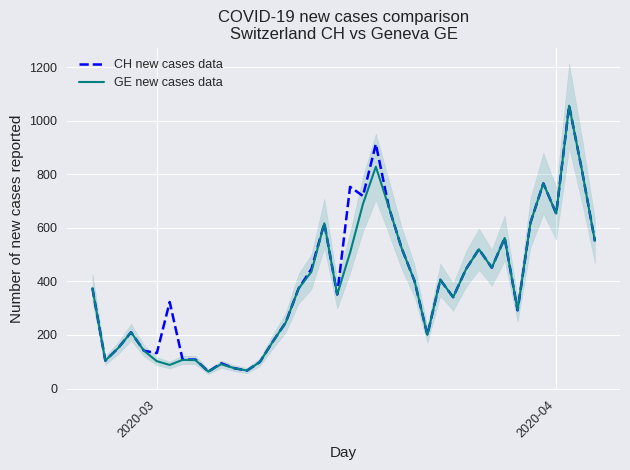

What is the maximum value for CH new cases data?

1056